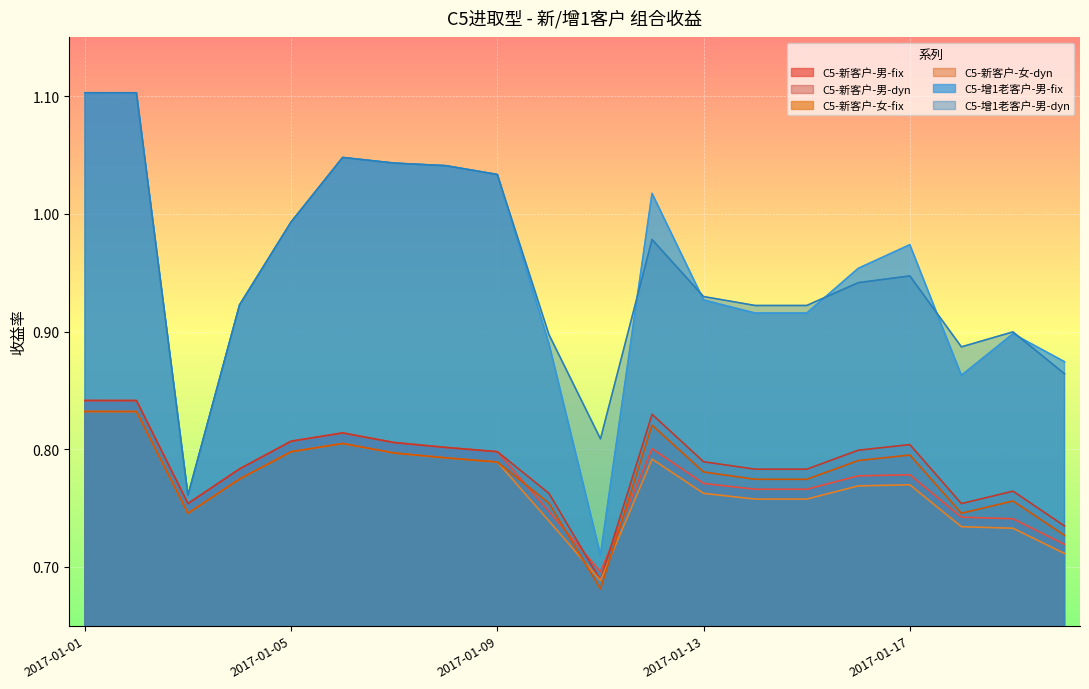

What is the average value of the C5-新客户-女-dyn series?

0.8